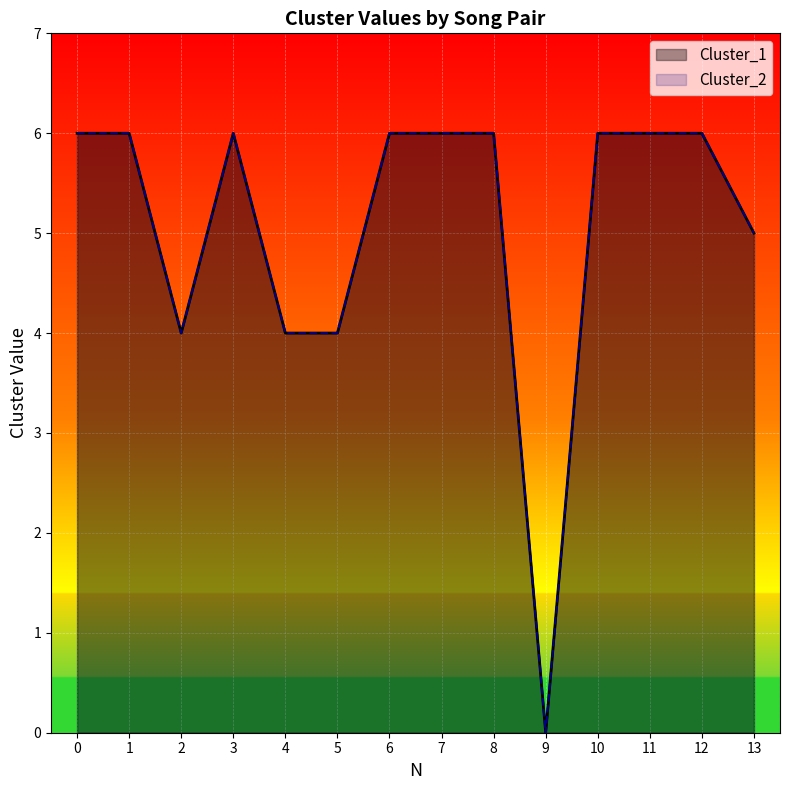

What is the value of the Cluster_2 point at the 12th from the left?

6